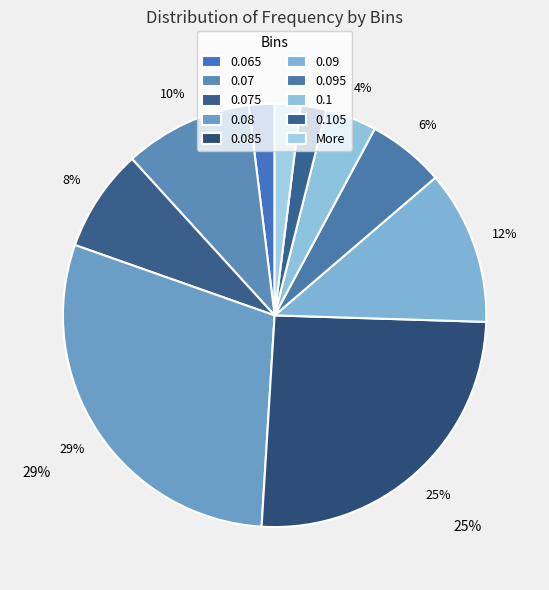

What percentage do 0.085 and 0.065 together represent?

27.5%